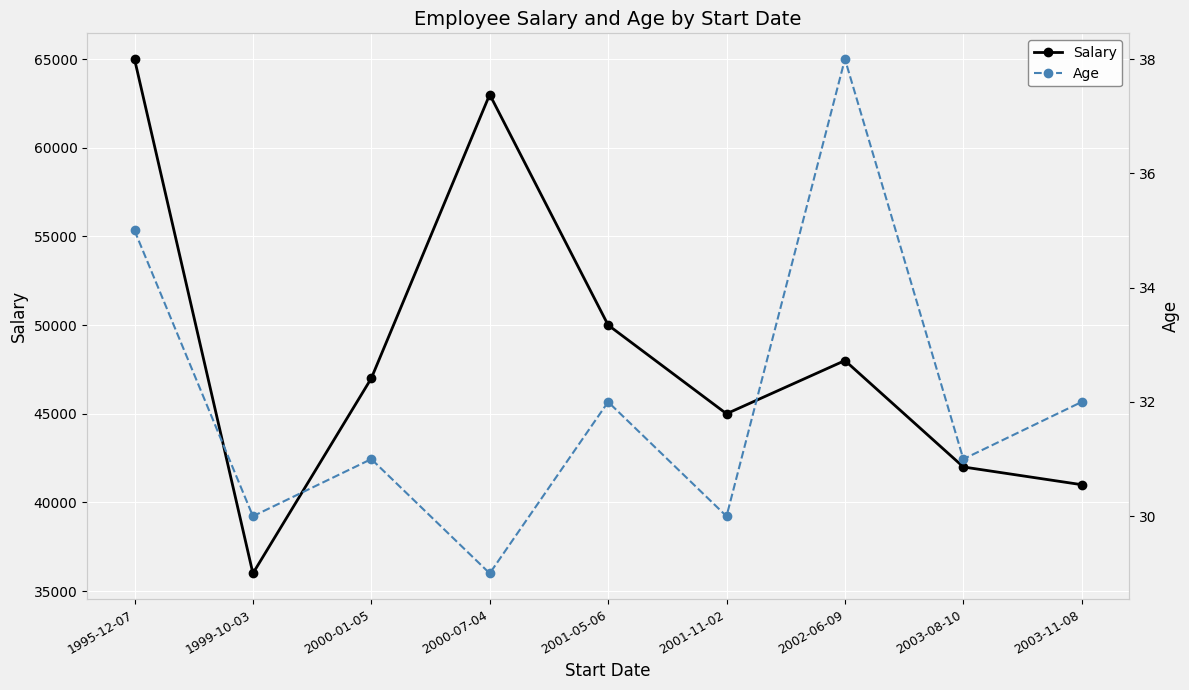

Rank the series at 2003-08-10 from highest to lowest value.

Salary, Age